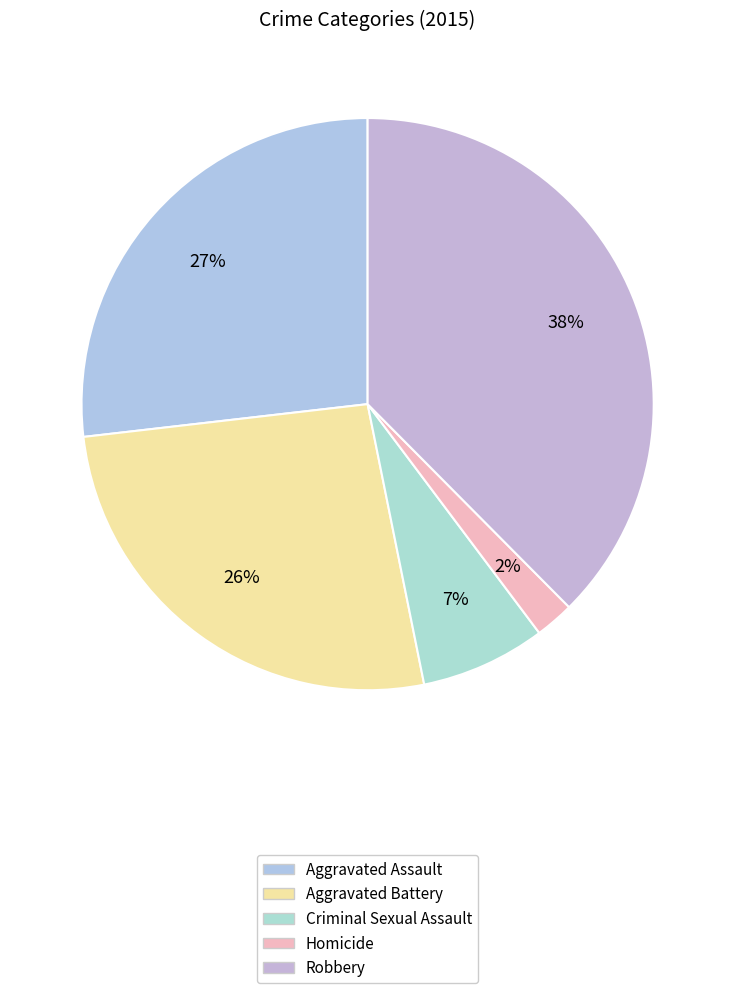

What percentage is NOT represented by Homicide?

97.8%